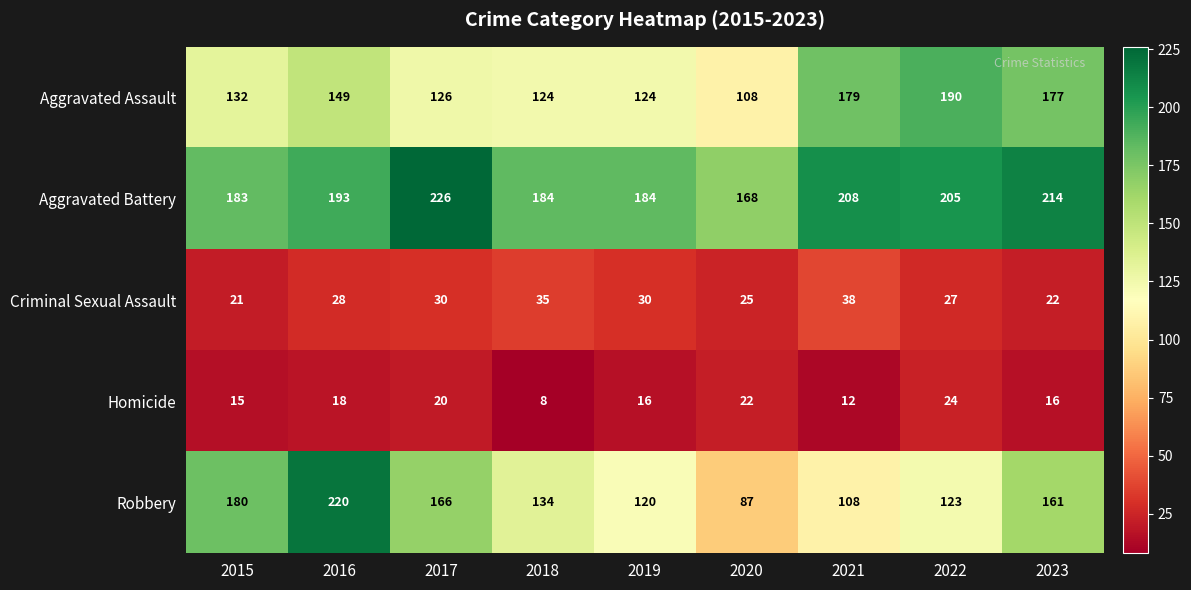

What is the average value of the Aggravated Battery series?

196